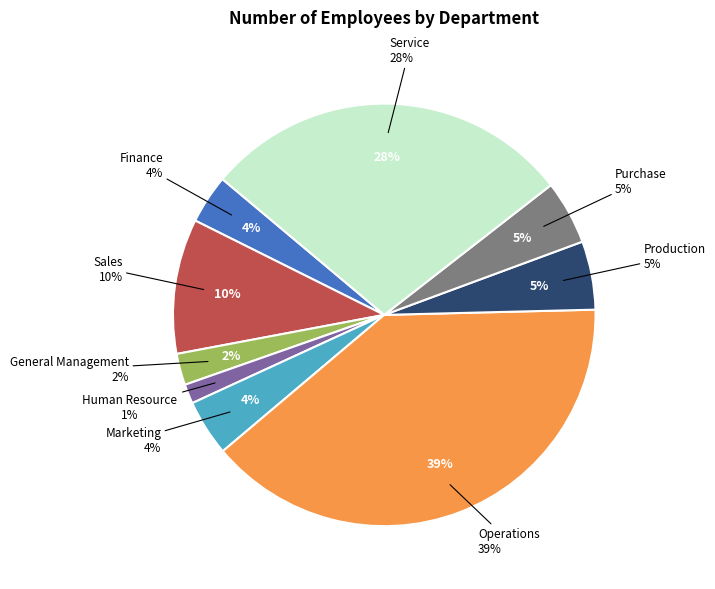

What percentage is the Finance slice, to the nearest percent?

4%